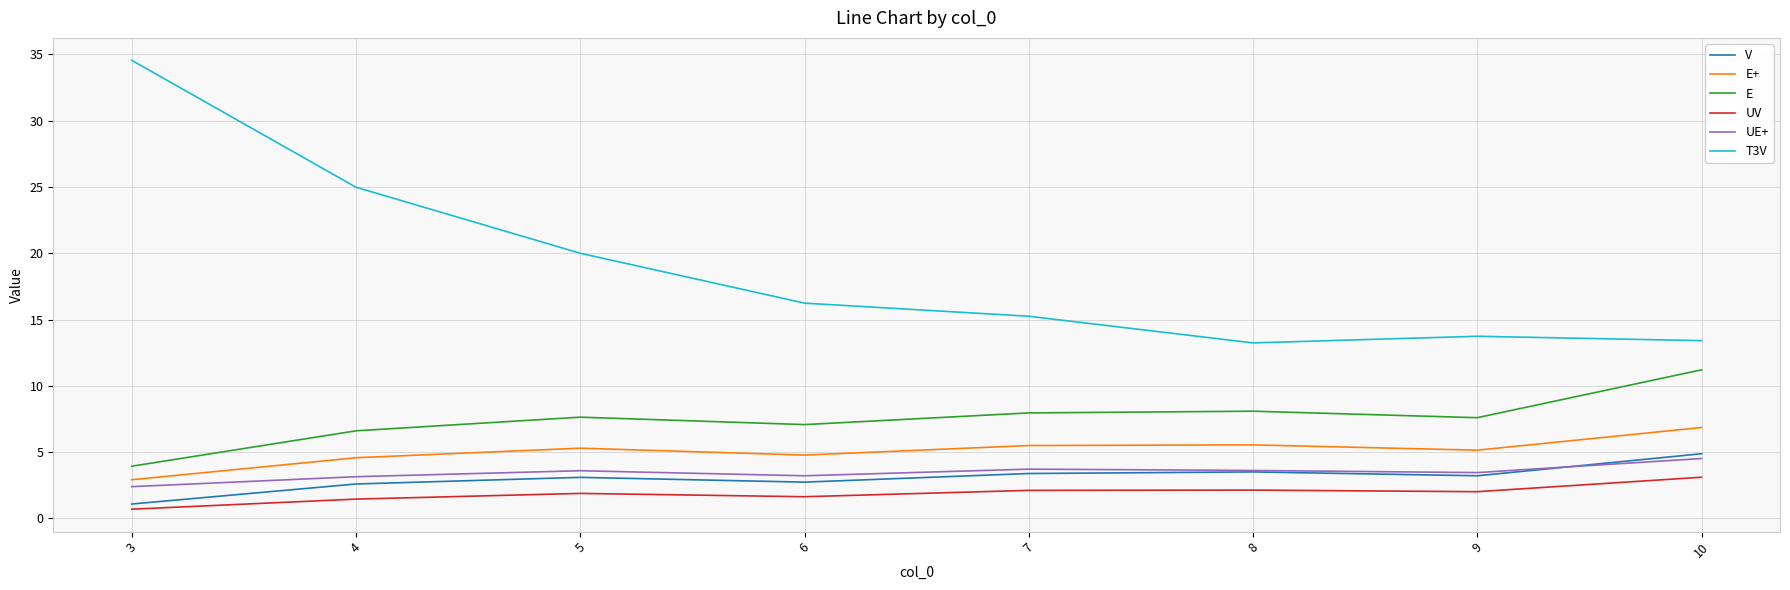

Rank the series at 10 from lowest to highest value.

UV, UE+, V, E+, E, T3V